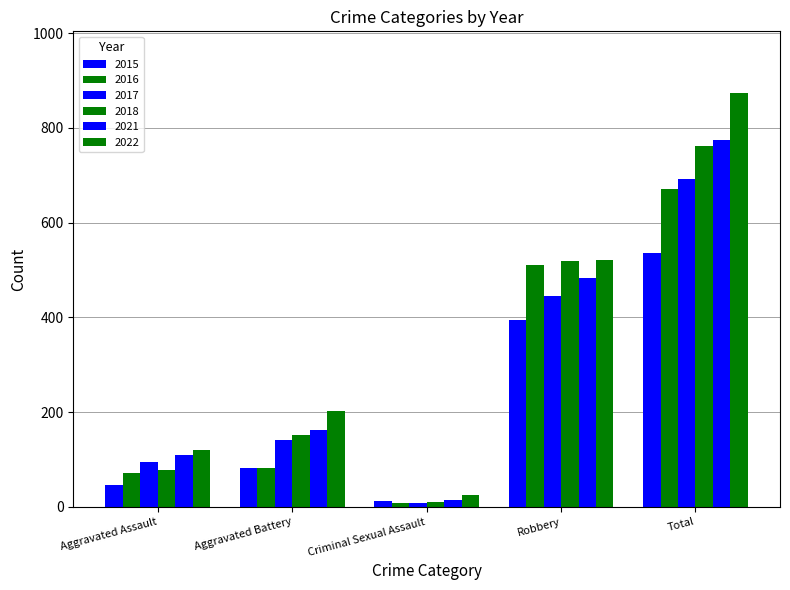

Where is 2018 nearest to the value 386?

Robbery